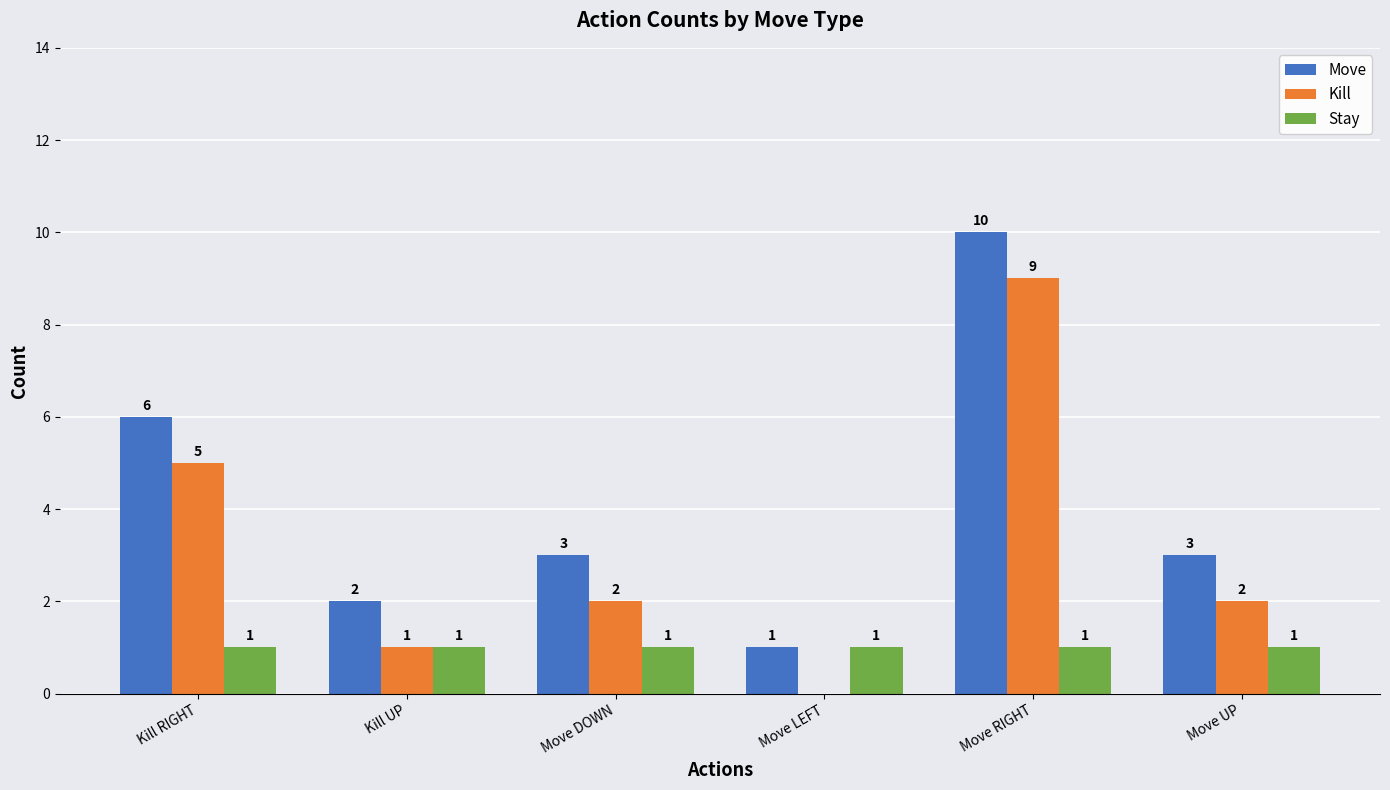

At which category is the sum across all series the highest?

Move RIGHT